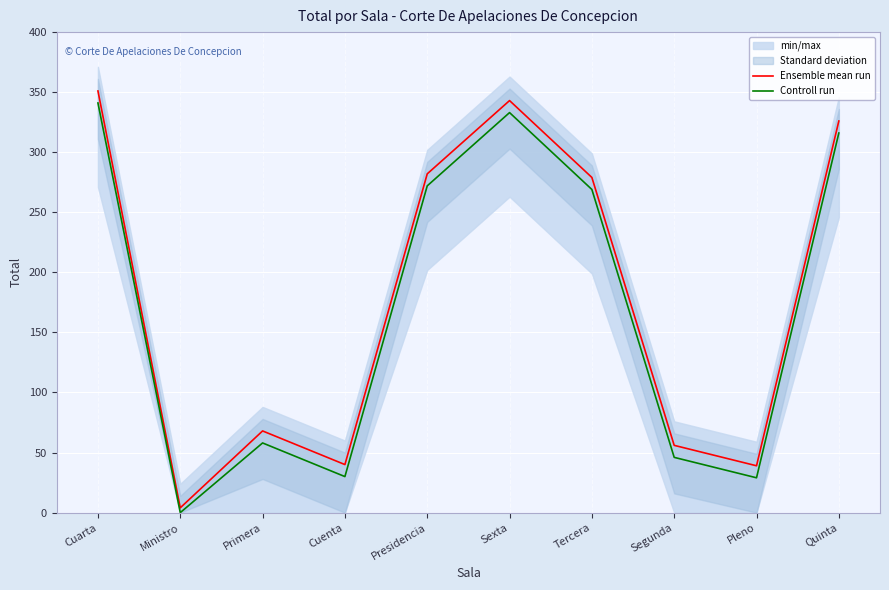

Reading left to right, what are all the values shown in this chart?

Ensemble mean run: 351	4	68	40	282	343	279	56	39	326
Controll run: 341	0	58	30	272	333	269	46	29	316